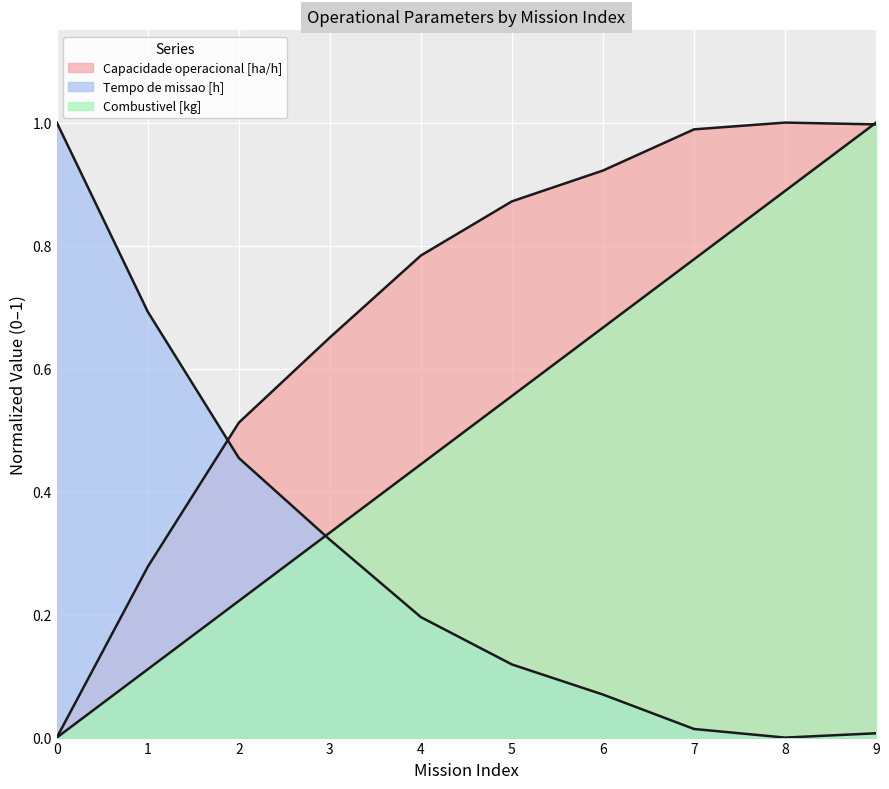

Between which two adjacent categories do Tempo por voo [min] and Tempo de missao [h] first intersect?

2 and 3